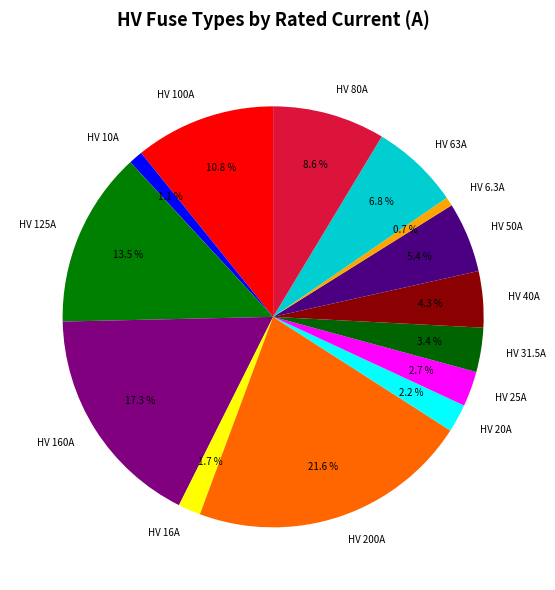

How many segments does this pie chart have?

14